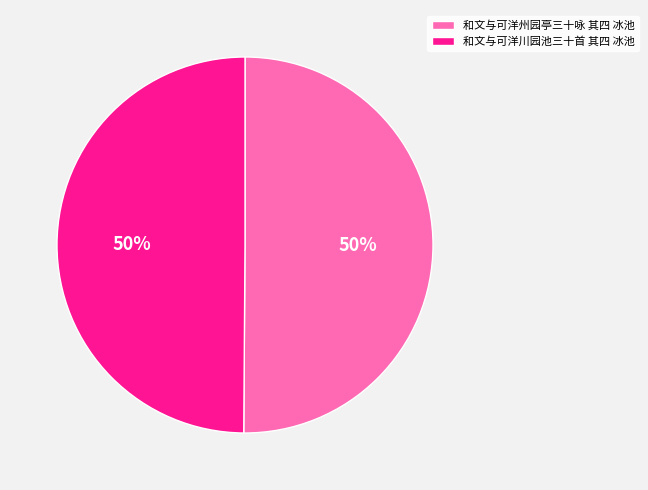

What is the ratio of the value at 和文与可洋川园池三十首 其四 冰池 to the value at 和文与可洋州园亭三十咏 其四 冰池?

1.0